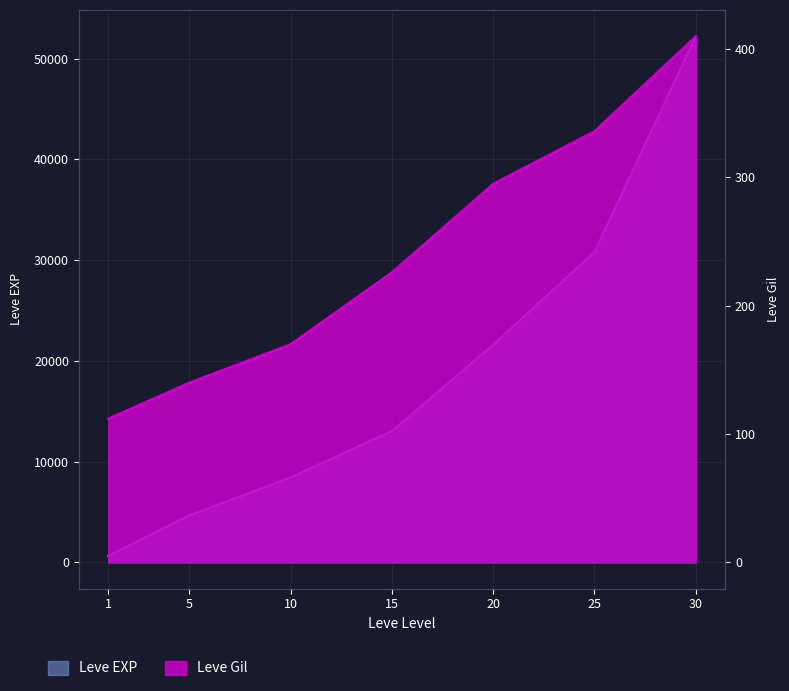

At which label does Leve EXP first exceed 13040?

20